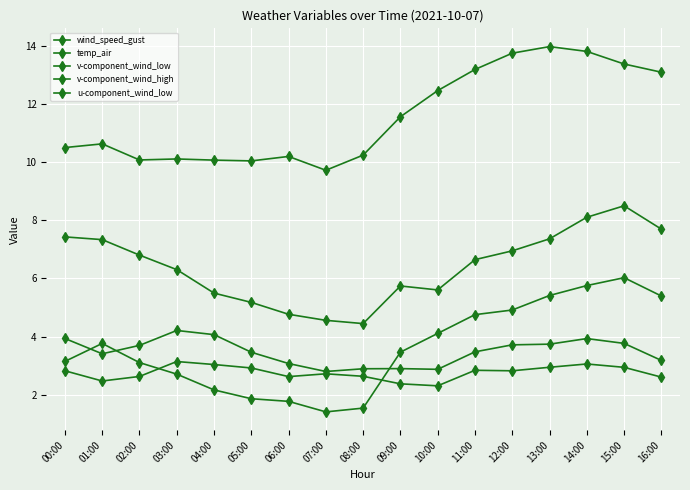

How many series are shown in this chart?

5